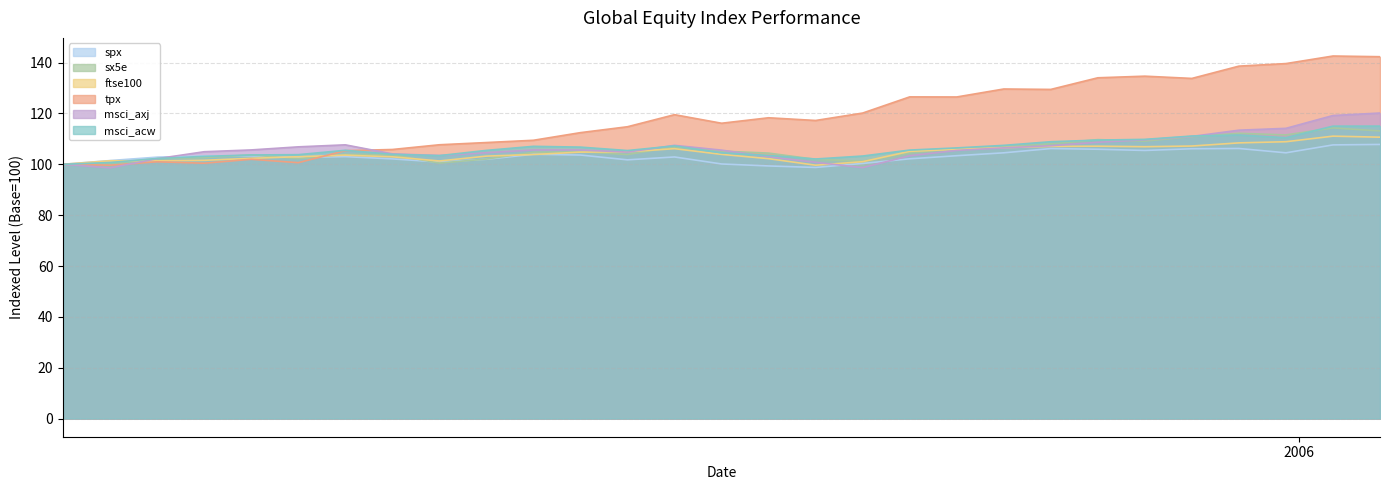

What is the minimum value for ftse100?

99.6